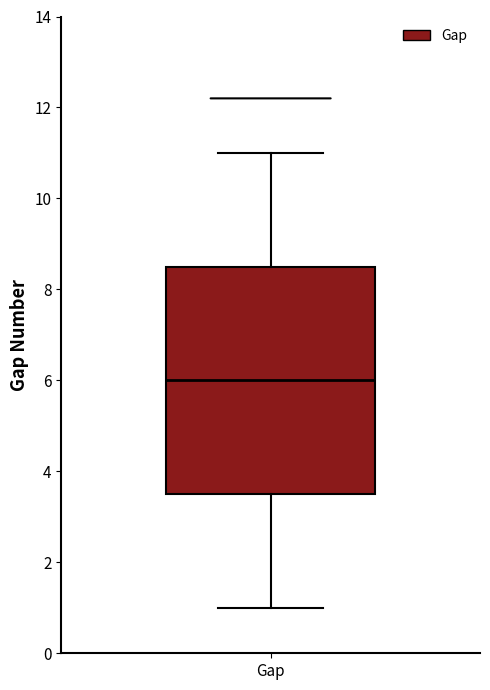

Transcribe this box plot: give where the median line is, the range the box spans, and where the two whiskers end, as read against the y-axis. The values are not printed on the chart, so give them approximately, as read against the axis.

median 6.0, box 3.6 to 8.6, whiskers 1.0 to 11.0